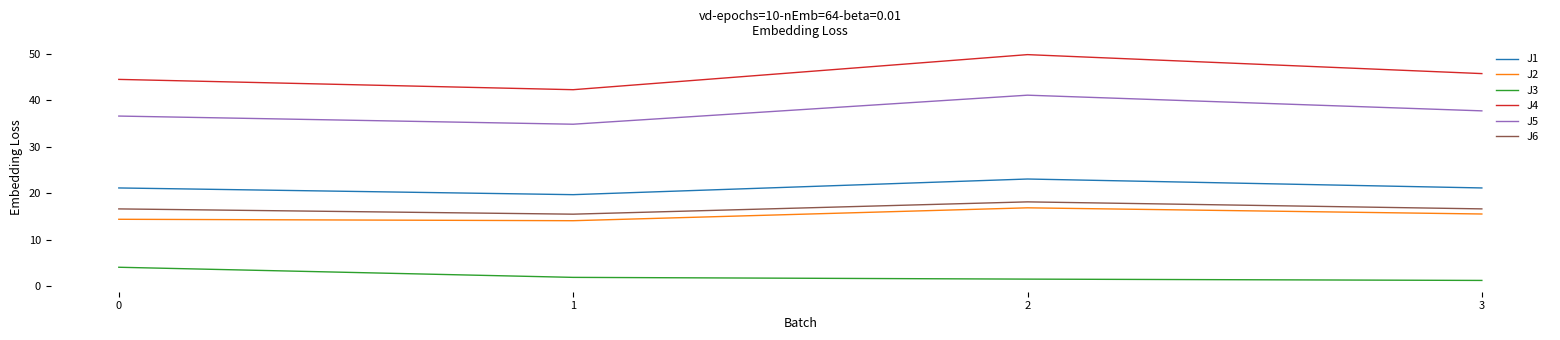

What is the sum of the J4 values at 0 and 1?

86.7